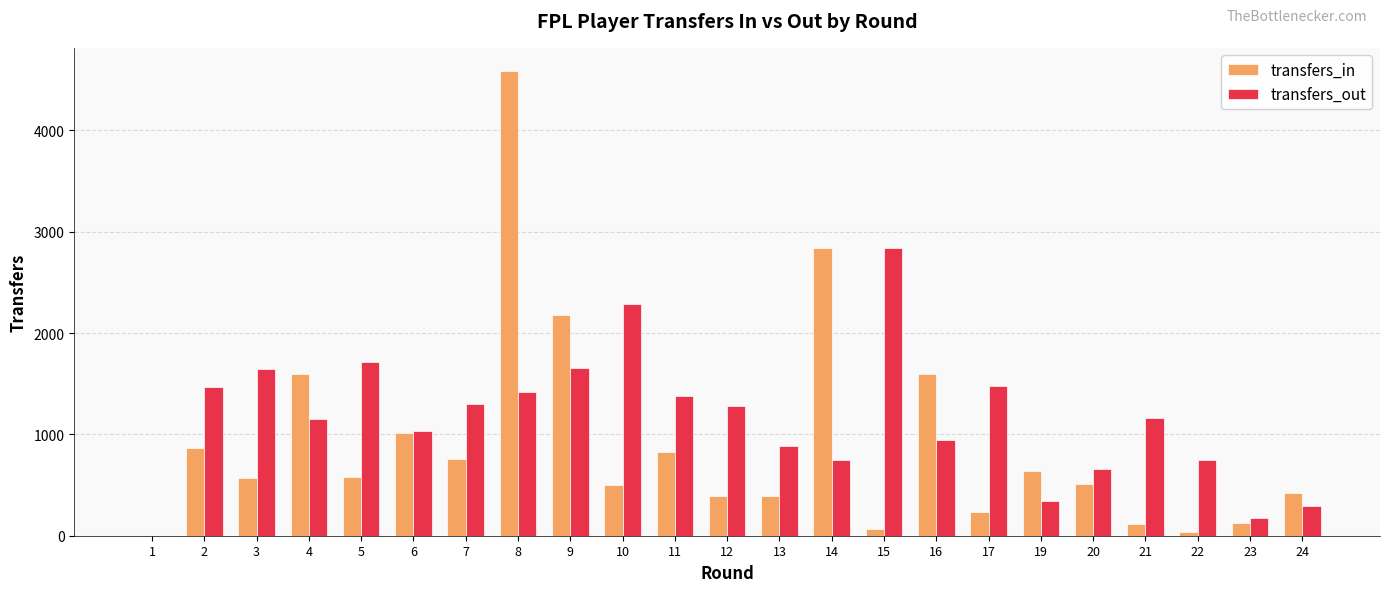

What is the total value across all series at 23?

302